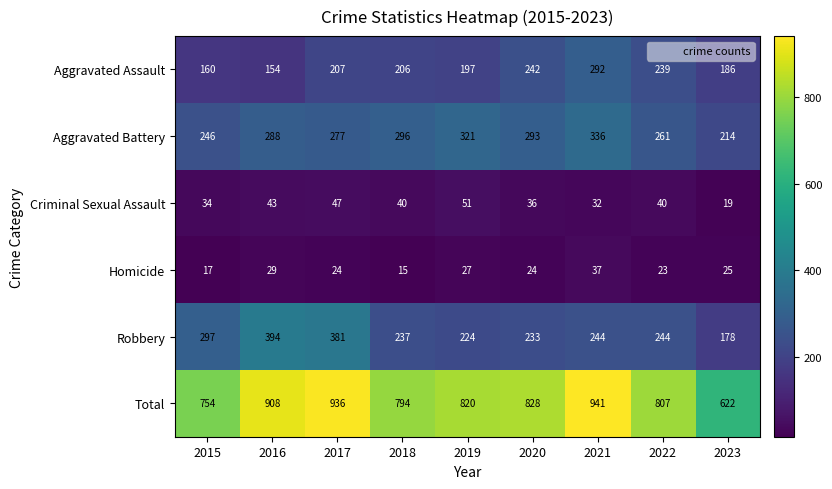

Is it true that Total equals 327 at 2017?

False